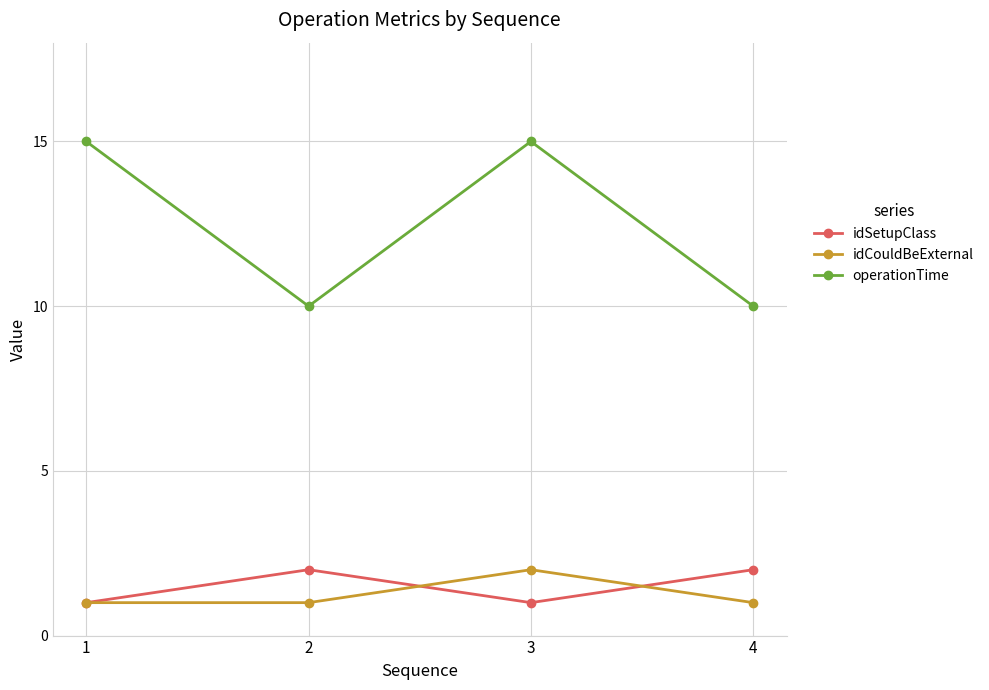

Which series has the widest spread of values?

operationTime